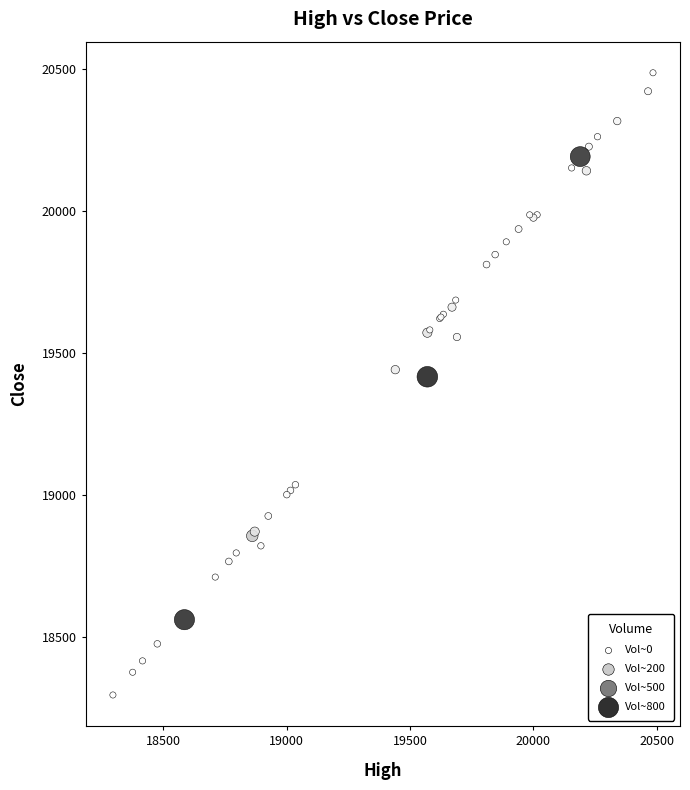

What Y value in the scatter plot is closest to 19390?

19415